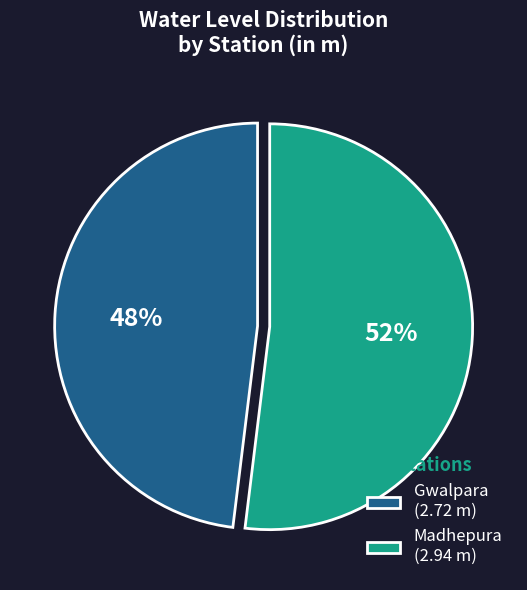

To the nearest percent, what is the average slice percentage?

50%